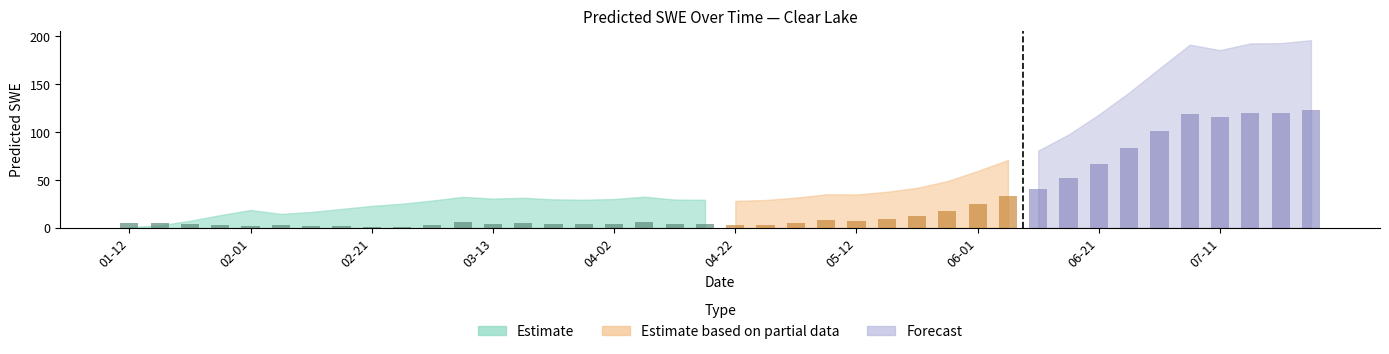

What is the average value?

22.4